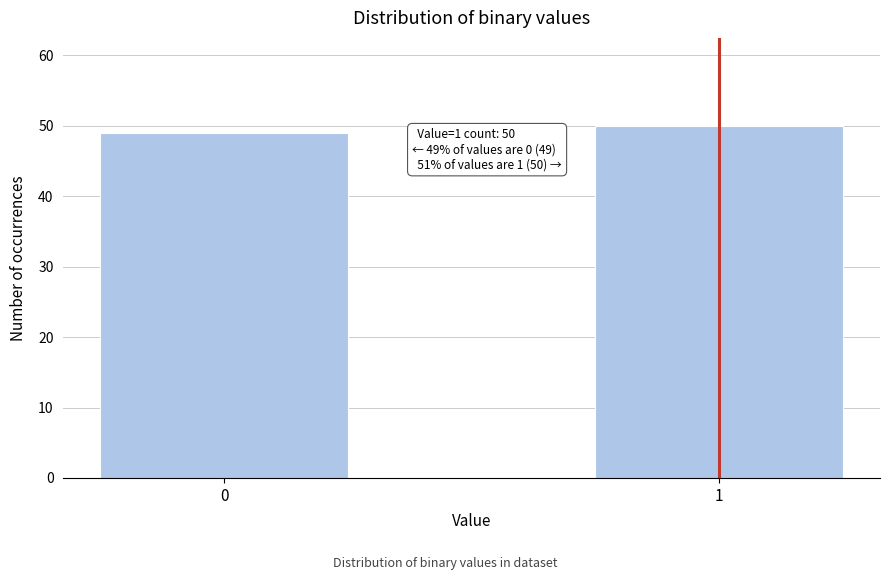

Reading right to left, extract all data points from this chart.

50	49